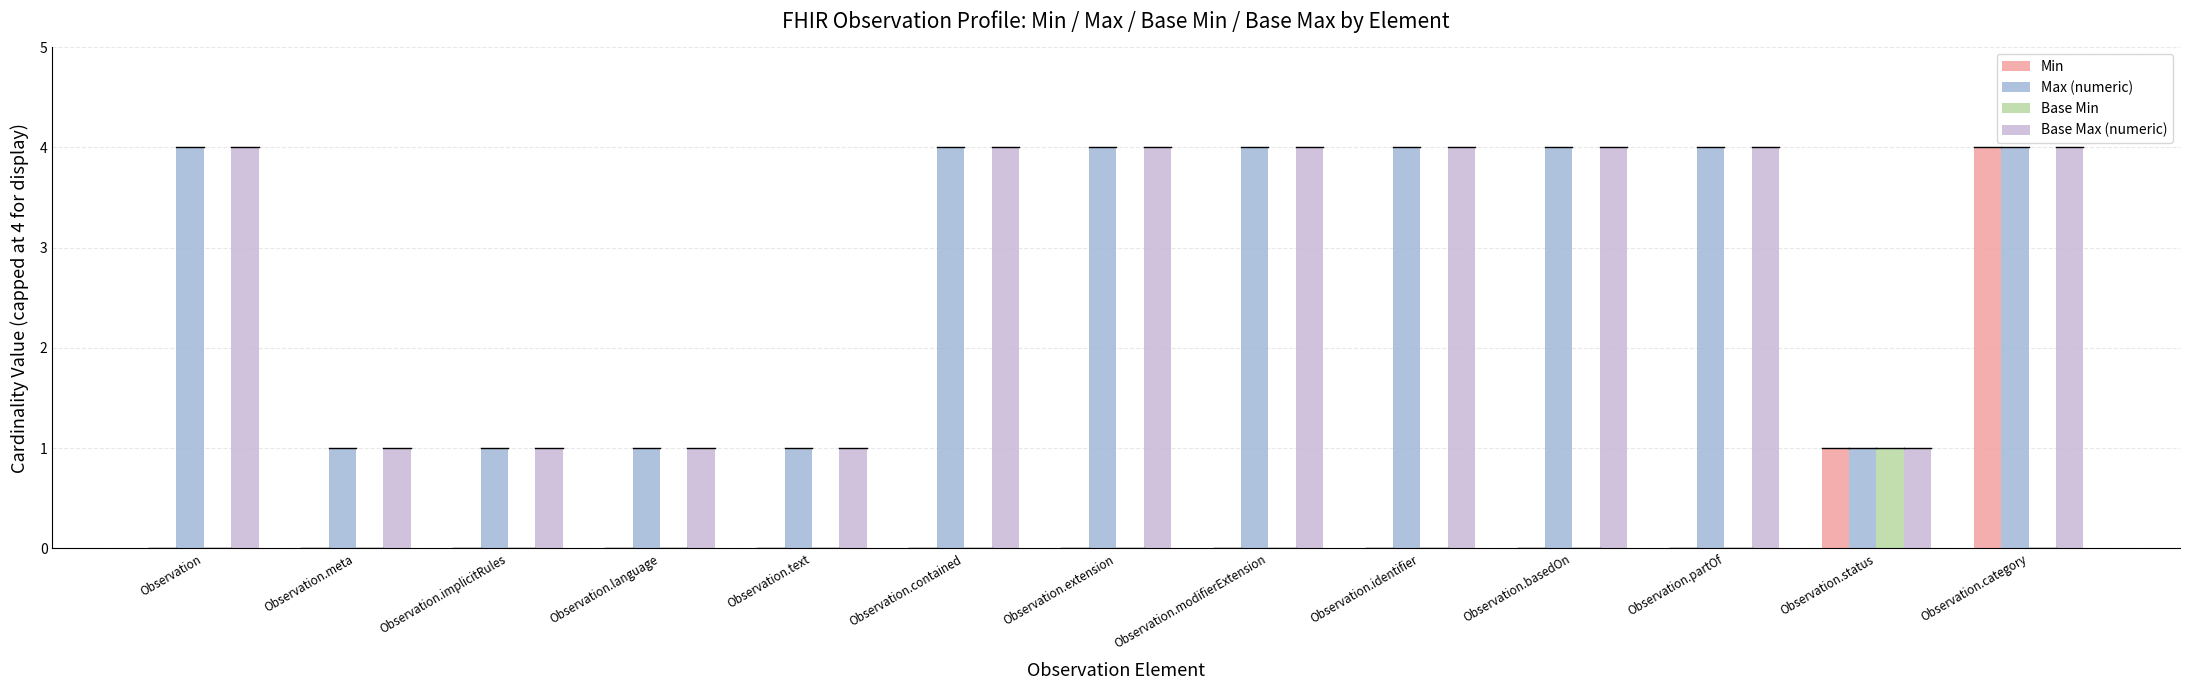

At which category is the sum across all series the highest?

Observation.category